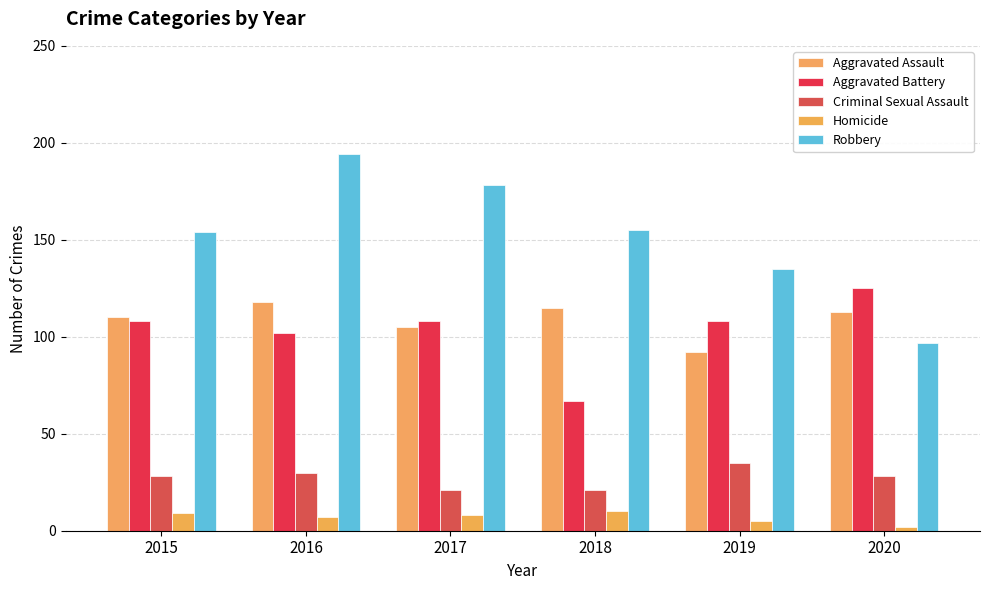

Where does the Robbery series first go above 155?

2016